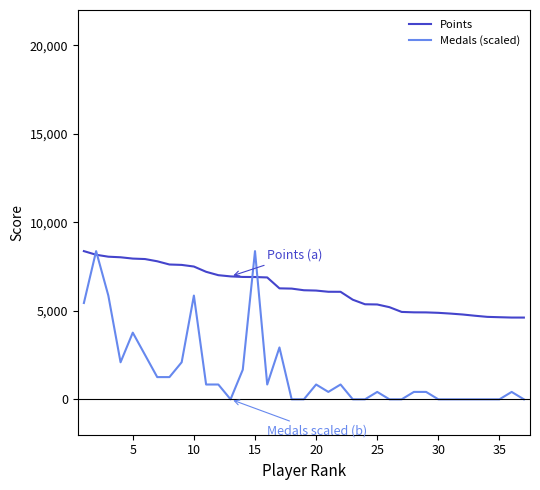

Which series has the widest spread of values?

Medals (scaled)